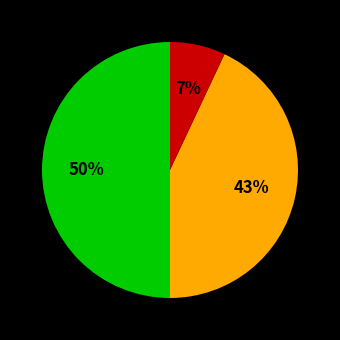

To the nearest percent, what is the difference between the largest and smallest slice percentages?

43%